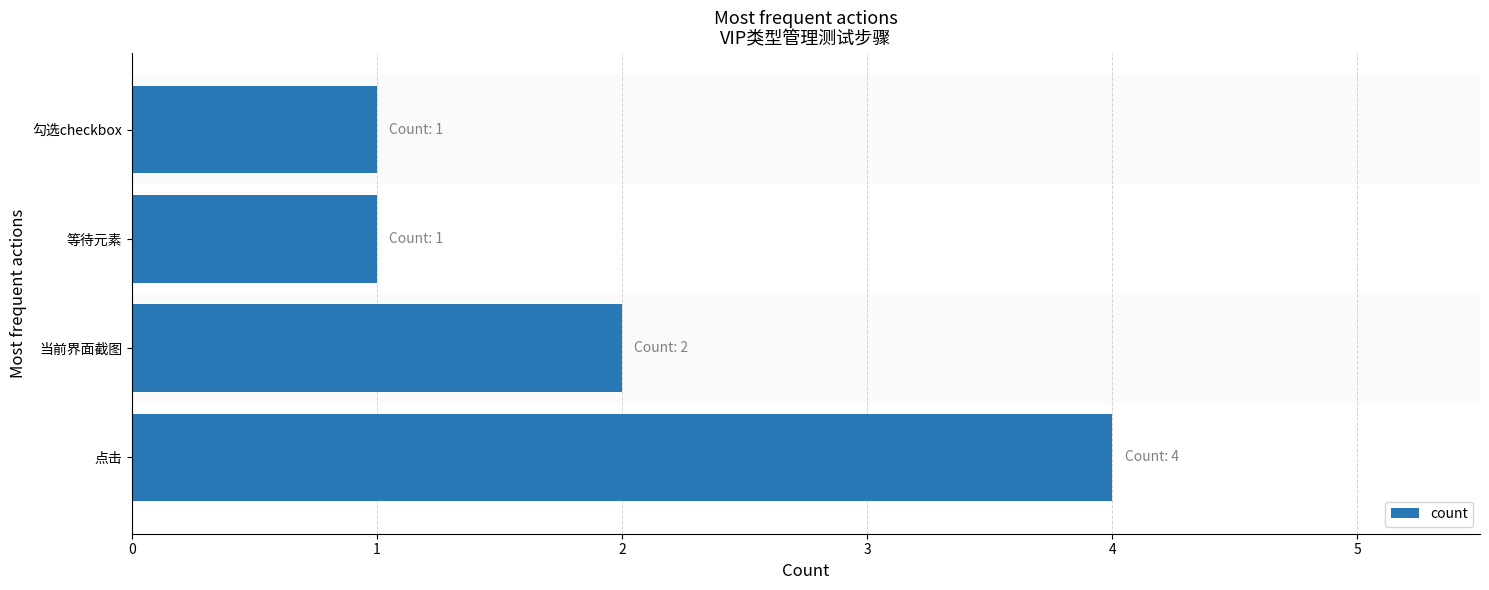

Does the chart contain stacked bars?

No